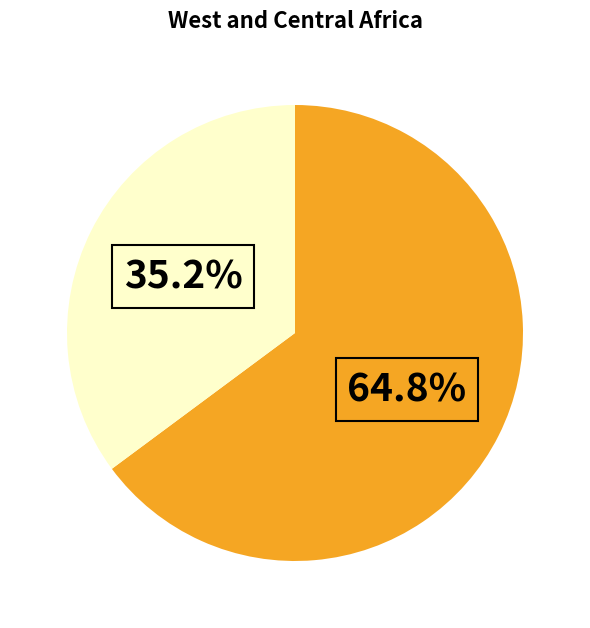

Does any single category account for the majority?

Yes